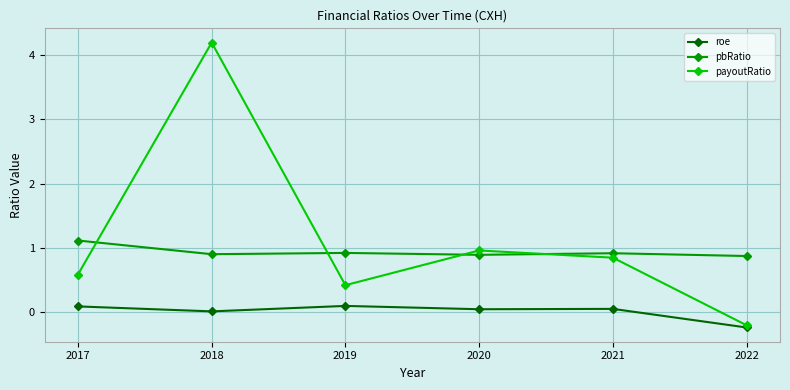

What are all the series names shown in the legend?

roe, pbRatio, payoutRatio